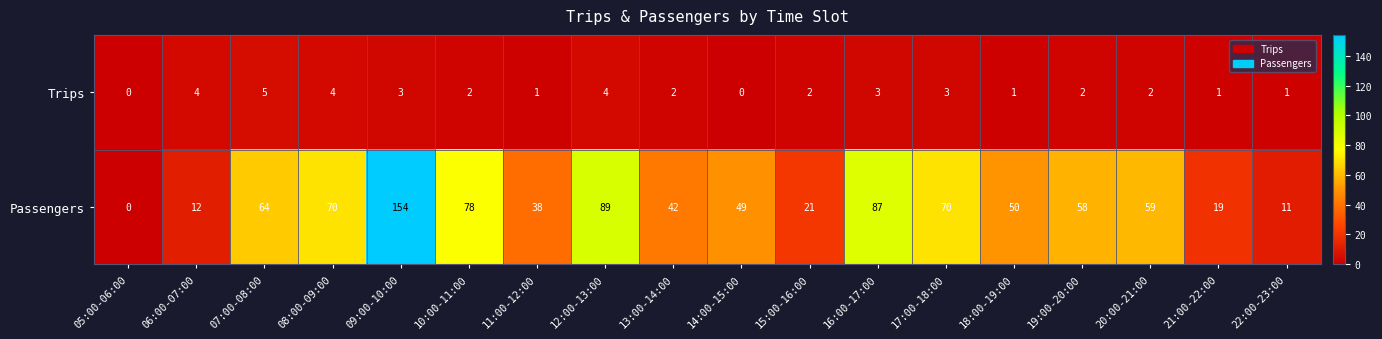

What is the difference between the highest and lowest values at 06:00-07:00?

8